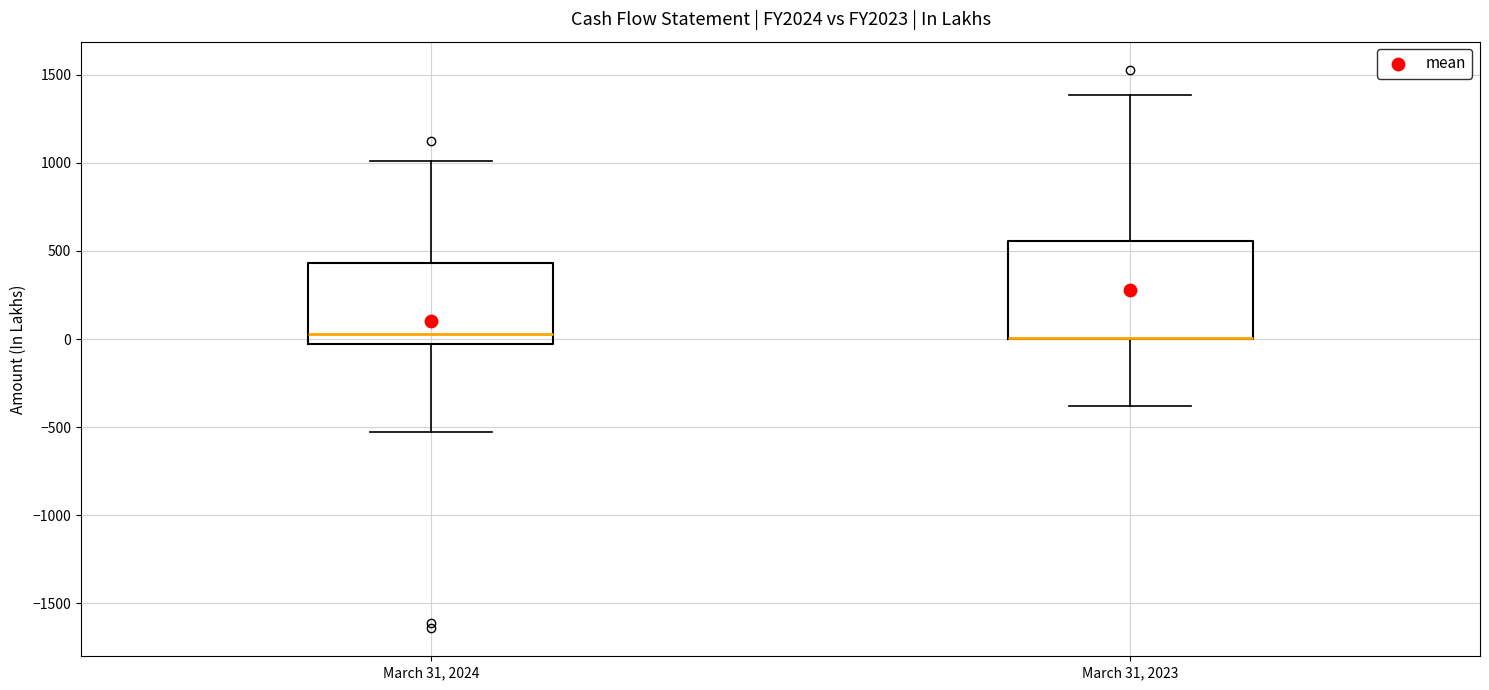

Reading left to right, transcribe this box plot: for each box, give where its median line is, the range the box spans, and where its two whiskers end, as read against the y-axis. The values are not printed on the chart, so give them approximately, as read against the axis.

March 31, 2024: median 50, box -50 to 450, whiskers -550 to 1000
March 31, 2023: median 0 (drawn on the box's lower edge), box 0 to 550, whiskers -400 to 1400